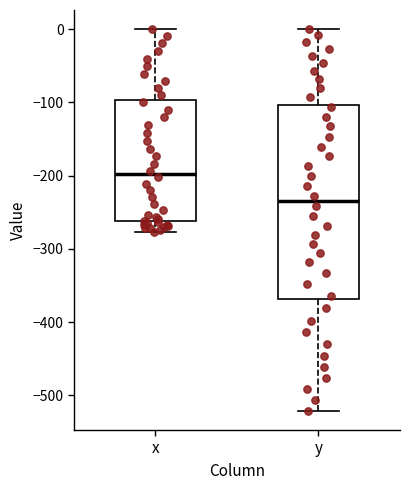

Comparing the boxes themselves (not the whiskers), which one is the tallest?

y